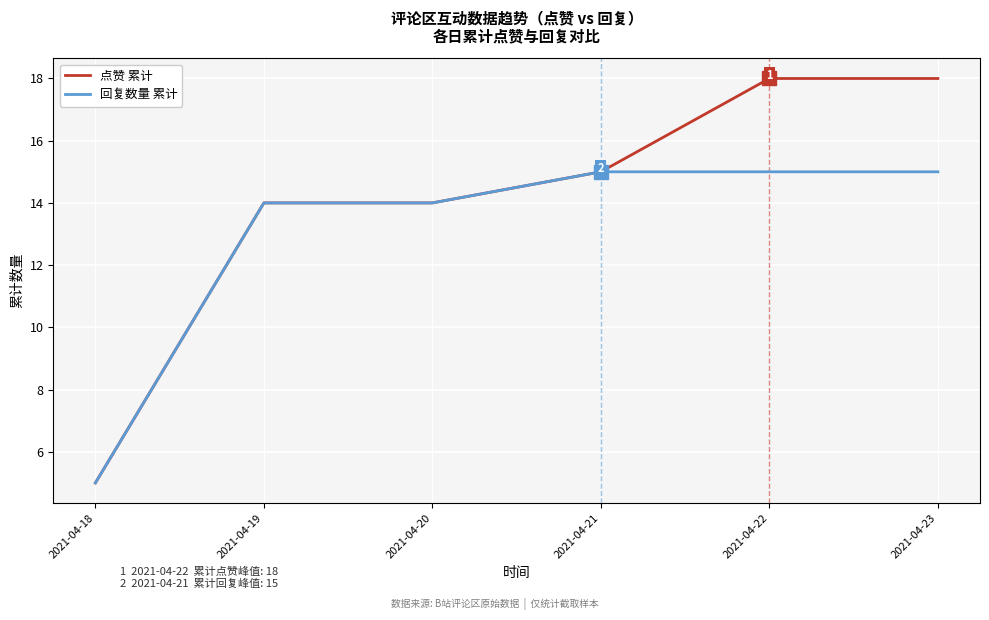

The 点赞 累计 series shows 18 at 2021-04-23. True or false?

True